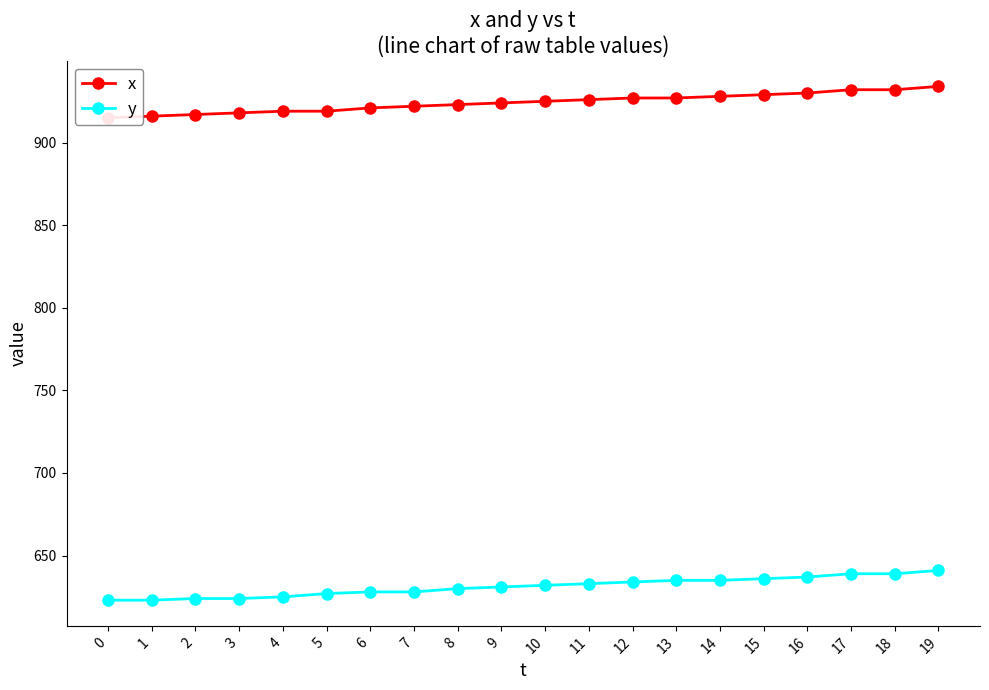

Is it true that y equals 636 at 15?

True